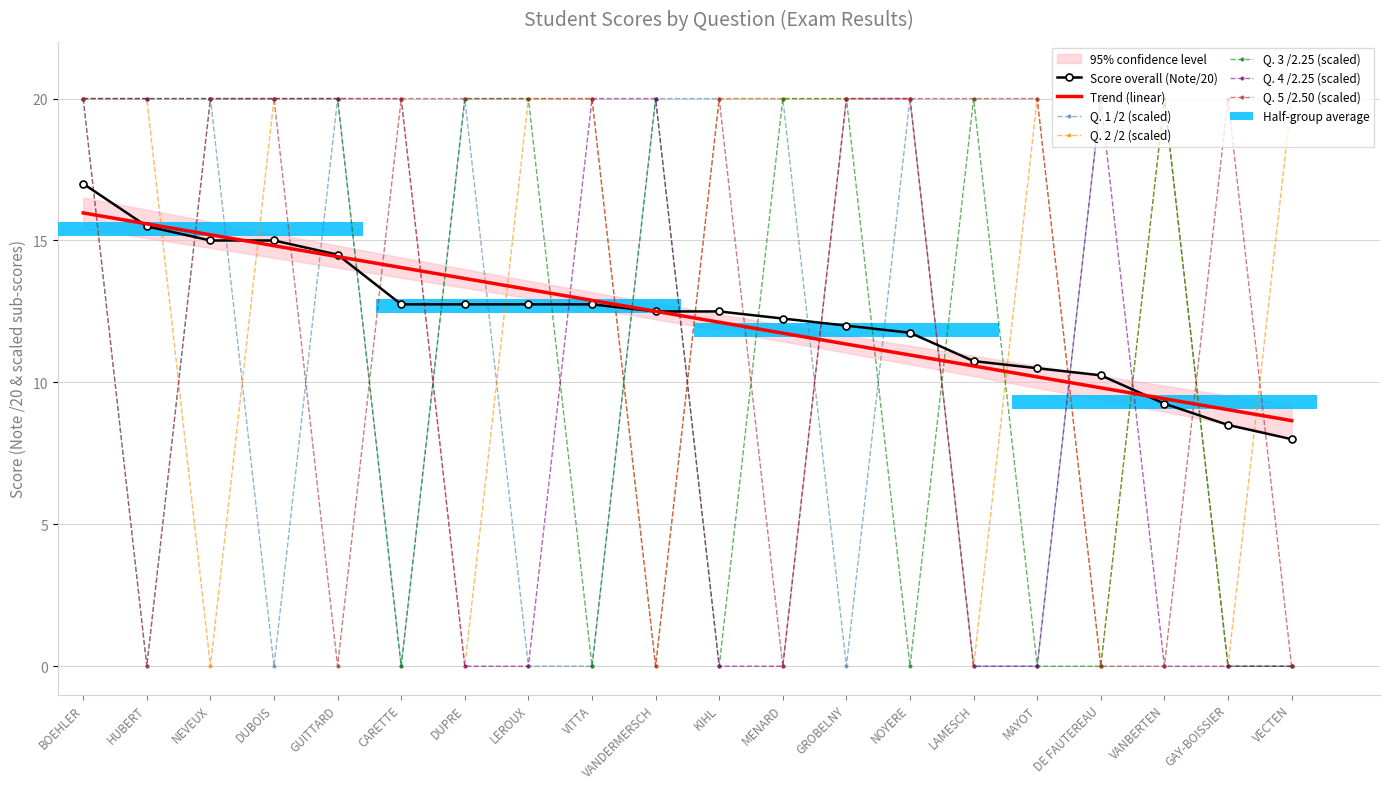

Reading left to right, what are all the values shown in this chart?

Note/20: 17.0	15.5	15.0	15.0	14.5	12.8	12.8	12.8	12.8	12.5	12.5	12.2	12.0	11.8	10.8	10.5	10.2	9.2	8.5	8.0
Q. 1 /2: 20.0	0.0	20.0	0.0	20.0	0.0	20.0	0.0	0.0	20.0	20.0	20.0	0.0	20.0	0.0	0.0	20.0	20.0	0.0	0.0
Q. 2 /2: 20.0	20.0	0.0	20.0	20.0	20.0	0.0	20.0	20.0	0.0	20.0	20.0	20.0	20.0	0.0	20.0	0.0	20.0	0.0	20.0
Q. 3 /2.25: 20.0	20.0	20.0	20.0	20.0	0.0	20.0	20.0	0.0	20.0	0.0	20.0	20.0	0.0	20.0	0.0	0.0	20.0	0.0	0.0
Q. 4 /2.25: 20.0	20.0	20.0	20.0	20.0	20.0	0.0	0.0	20.0	20.0	0.0	0.0	20.0	20.0	0.0	0.0	20.0	0.0	0.0	0.0
Q. 5 /2.50: 20.0	0.0	20.0	20.0	0.0	20.0	20.0	20.0	20.0	0.0	20.0	0.0	20.0	20.0	20.0	20.0	0.0	0.0	20.0	0.0